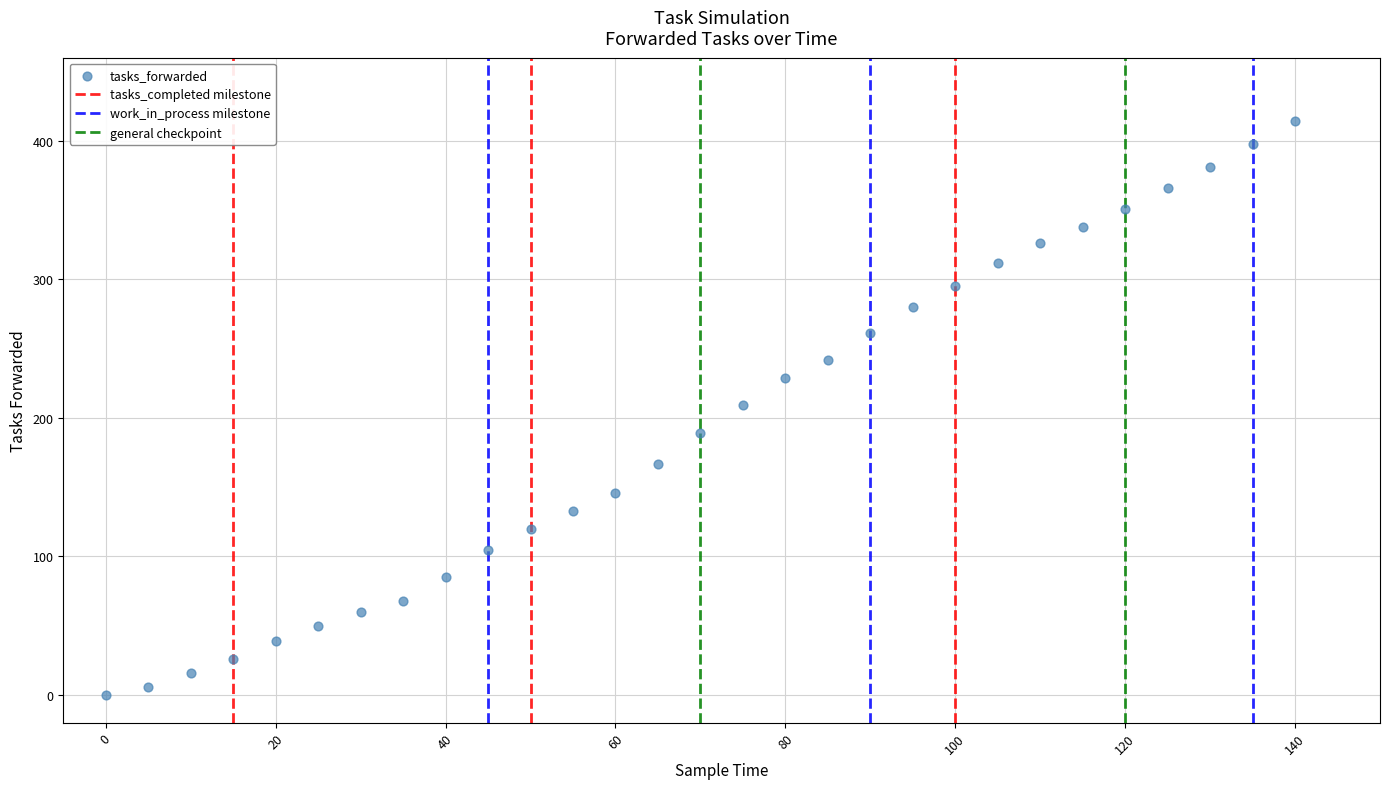

What is the range of X values (max minus min)?

140